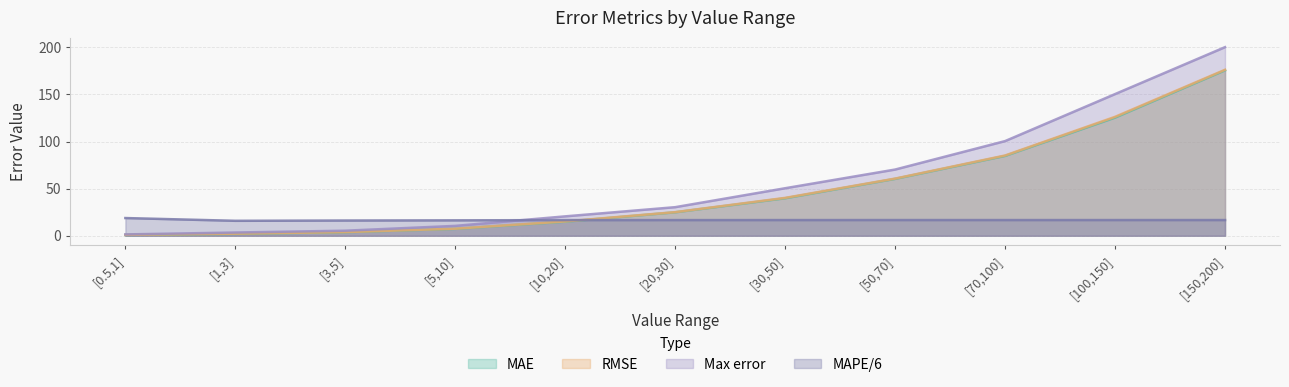

What is the value of the Max error point at the 7th from the left?

50.4